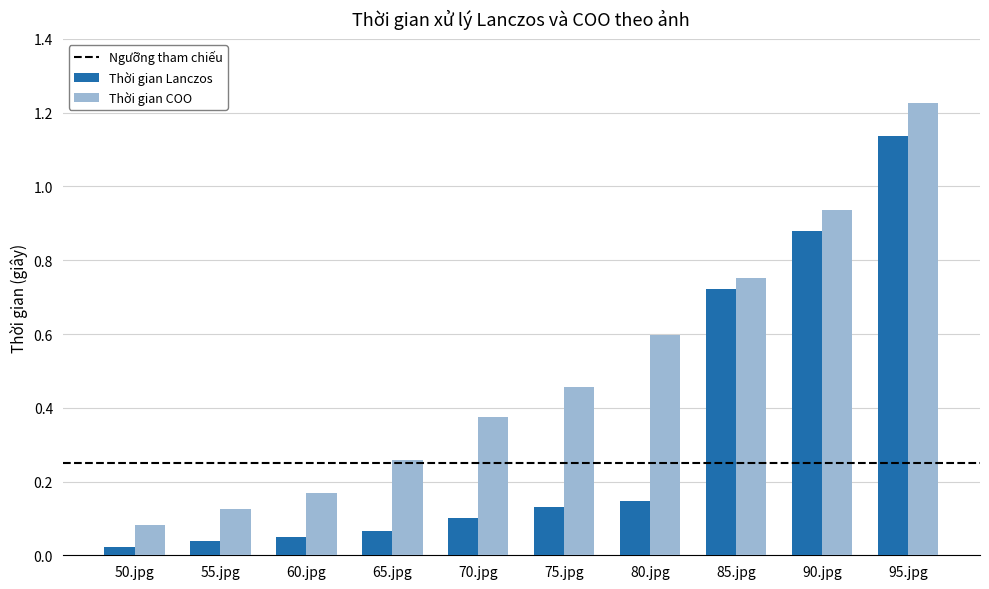

Which series has the largest total across all categories?

Thời gian COO